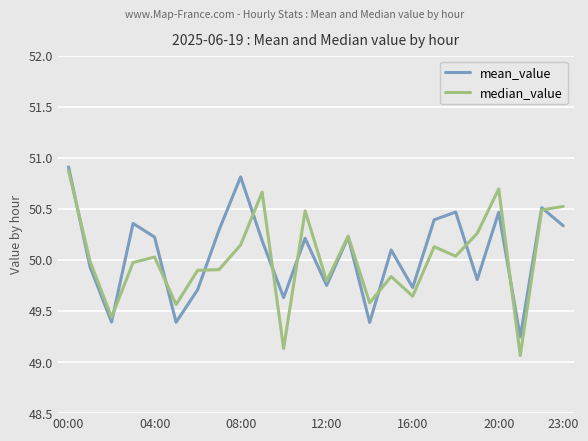

How many lines are shown in the chart?

2